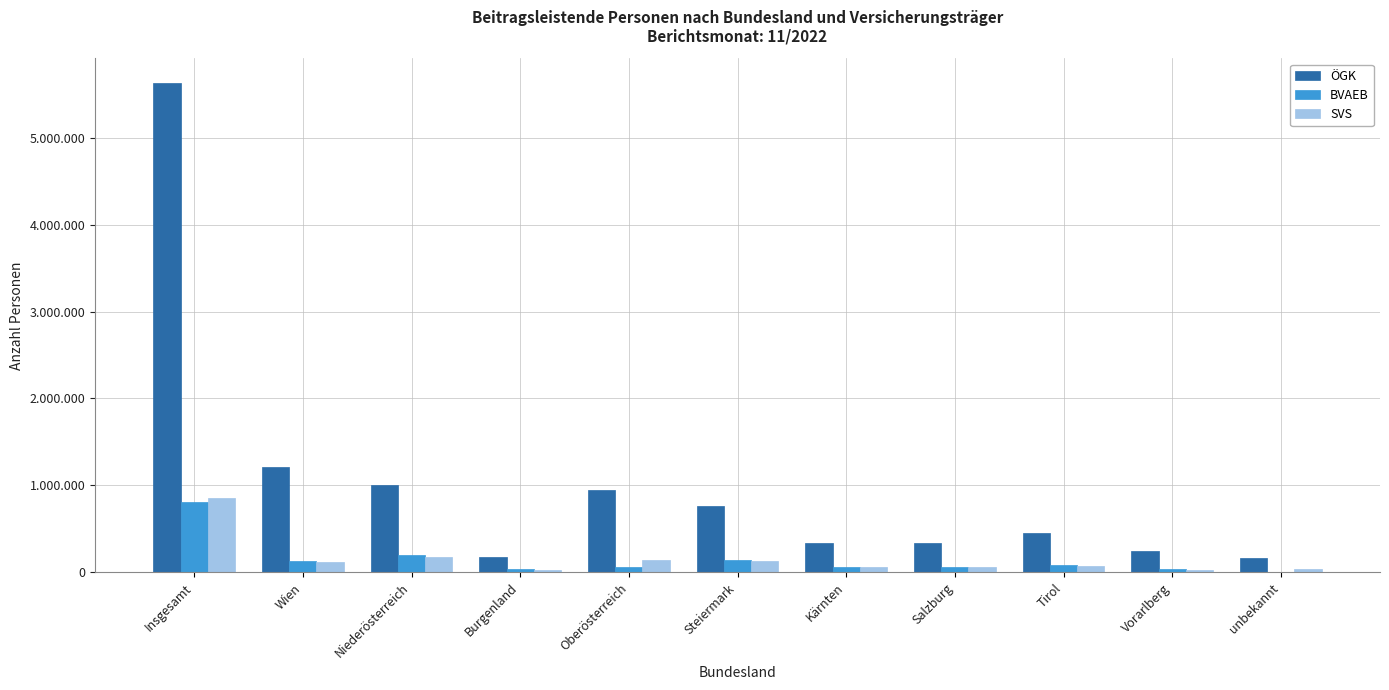

What position from the right is Insgesamt?

11